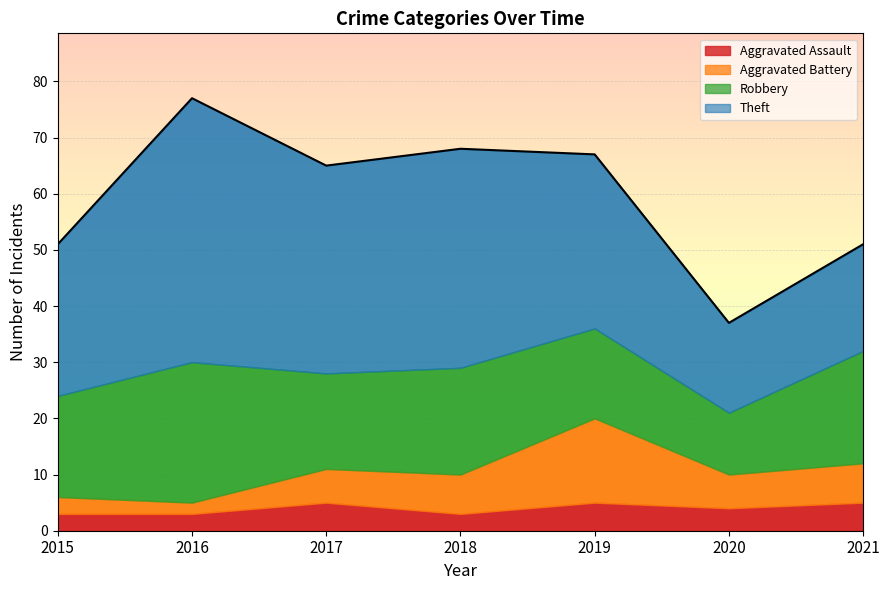

What are all the series names shown in the legend?

Aggravated Assault, Aggravated Battery, Robbery, Theft